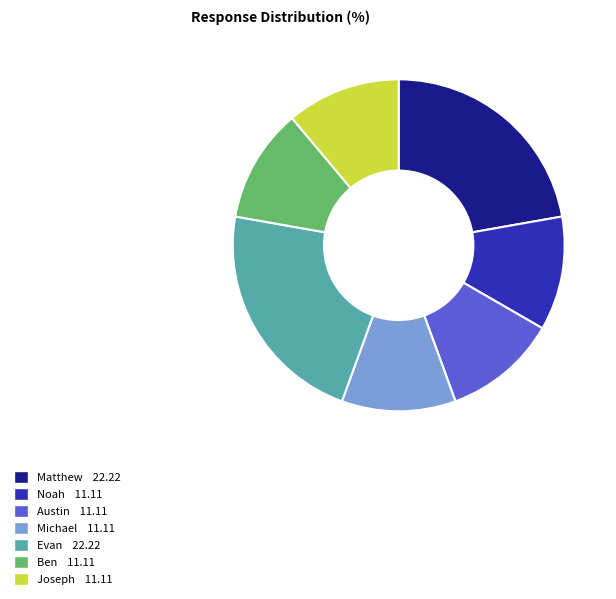

Is there a majority slice in this chart?

No